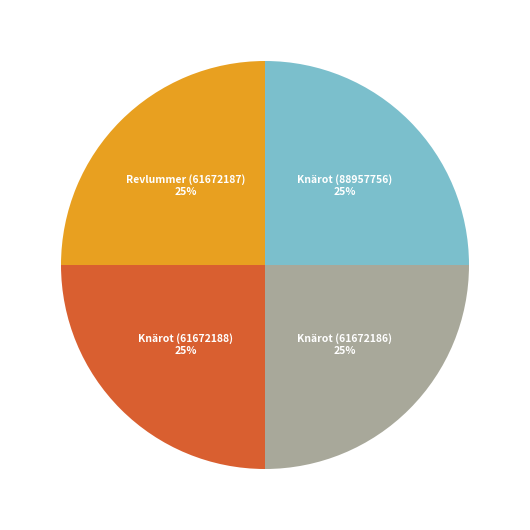

How many slices are in this pie chart?

4